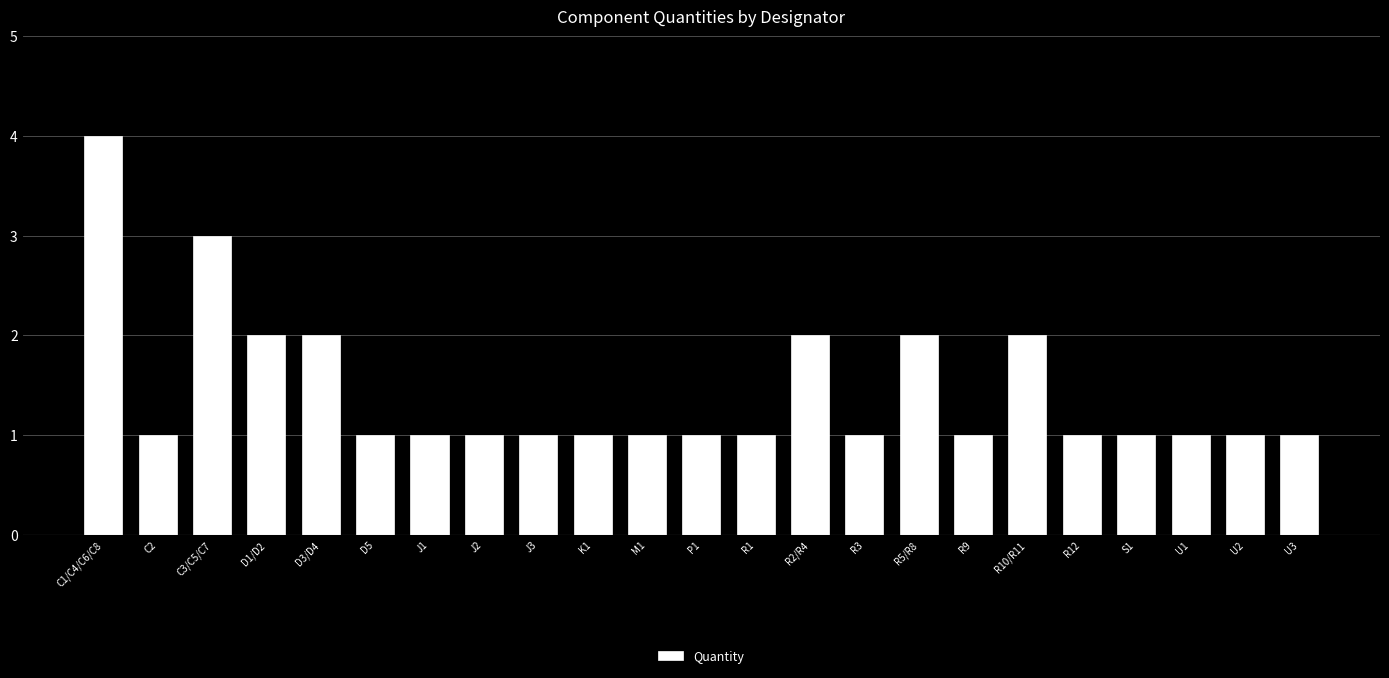

How many series are shown in this chart?

1